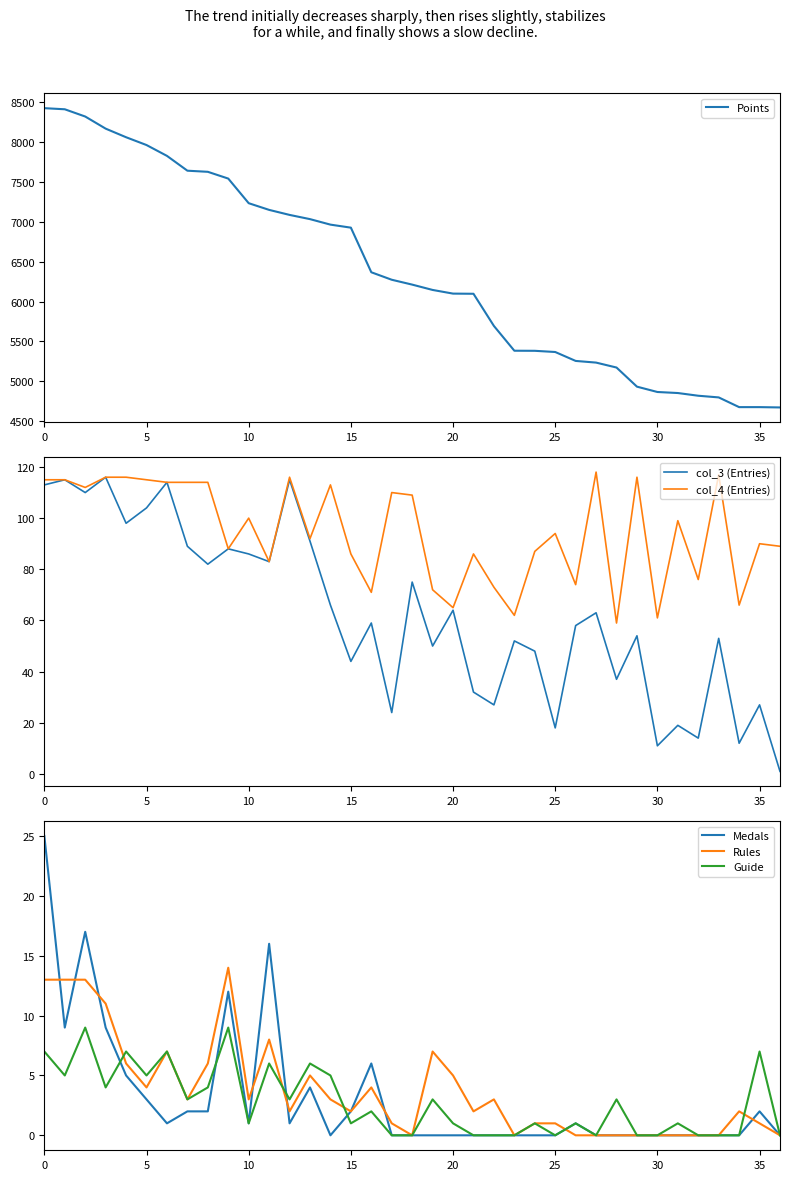

What is the approximate value of col_3 (Entries) at 5, to the nearest 50?

100